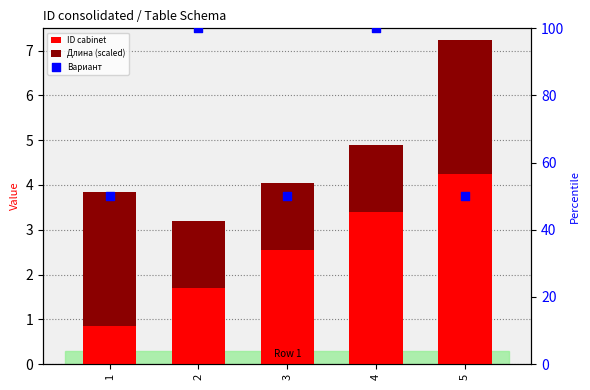

Which series has the widest spread of Y values?

Вариант